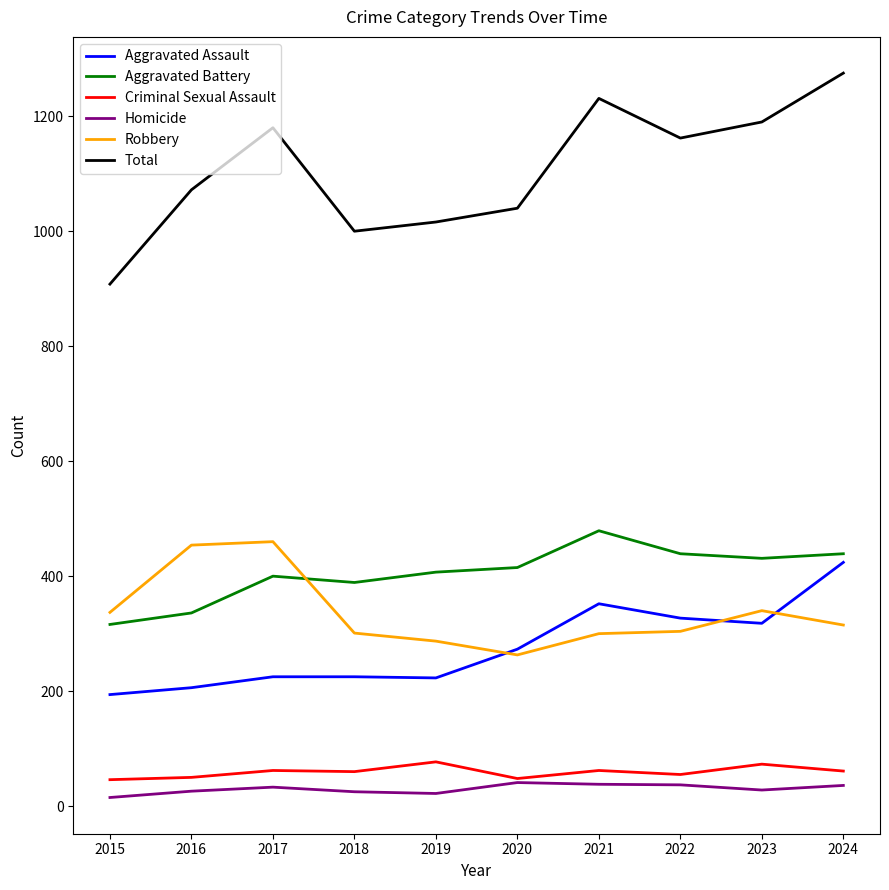

At which category does the chart reach its peak across all series?

2024